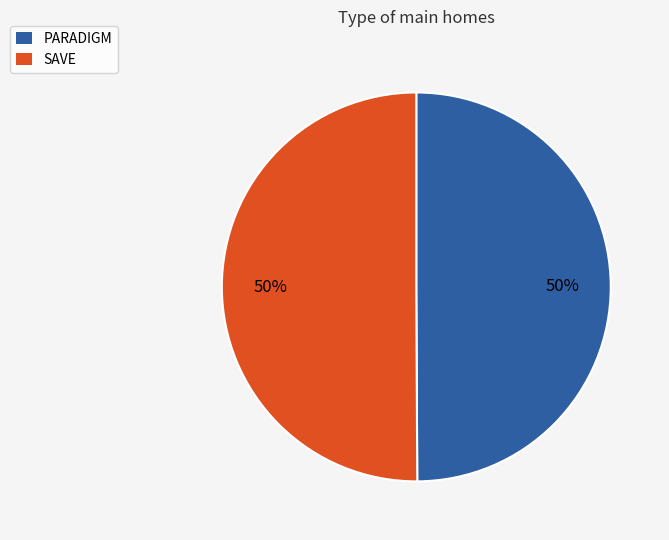

To the nearest percent, what is the combined percentage of SAVE and PARADIGM?

100%